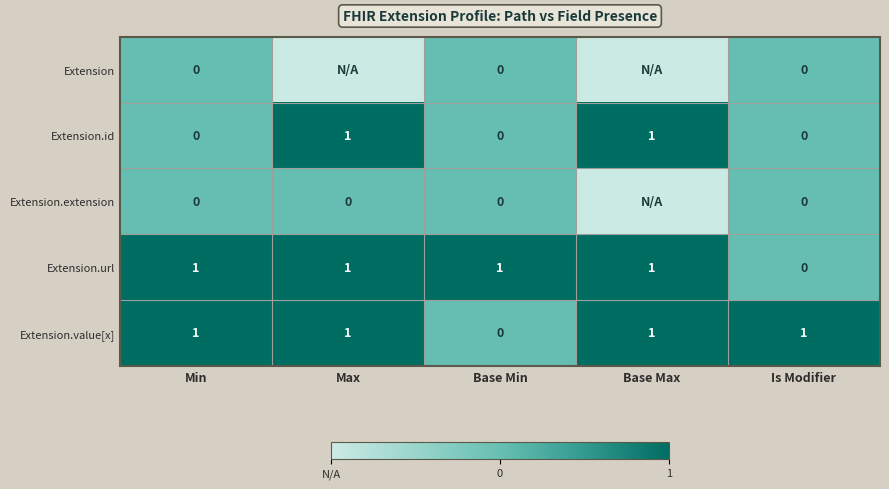

How many data points does each series have?

5